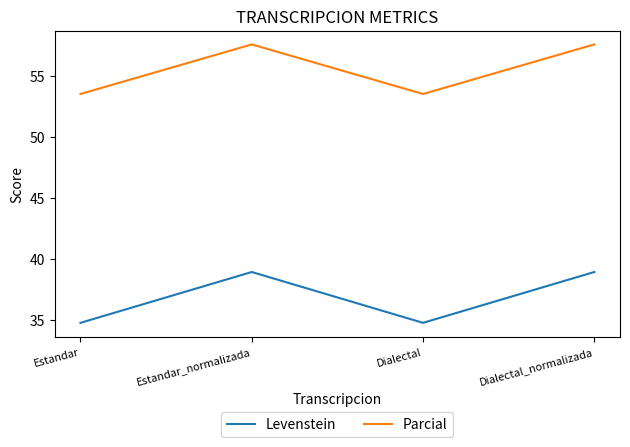

What position from the right is Estandar?

4